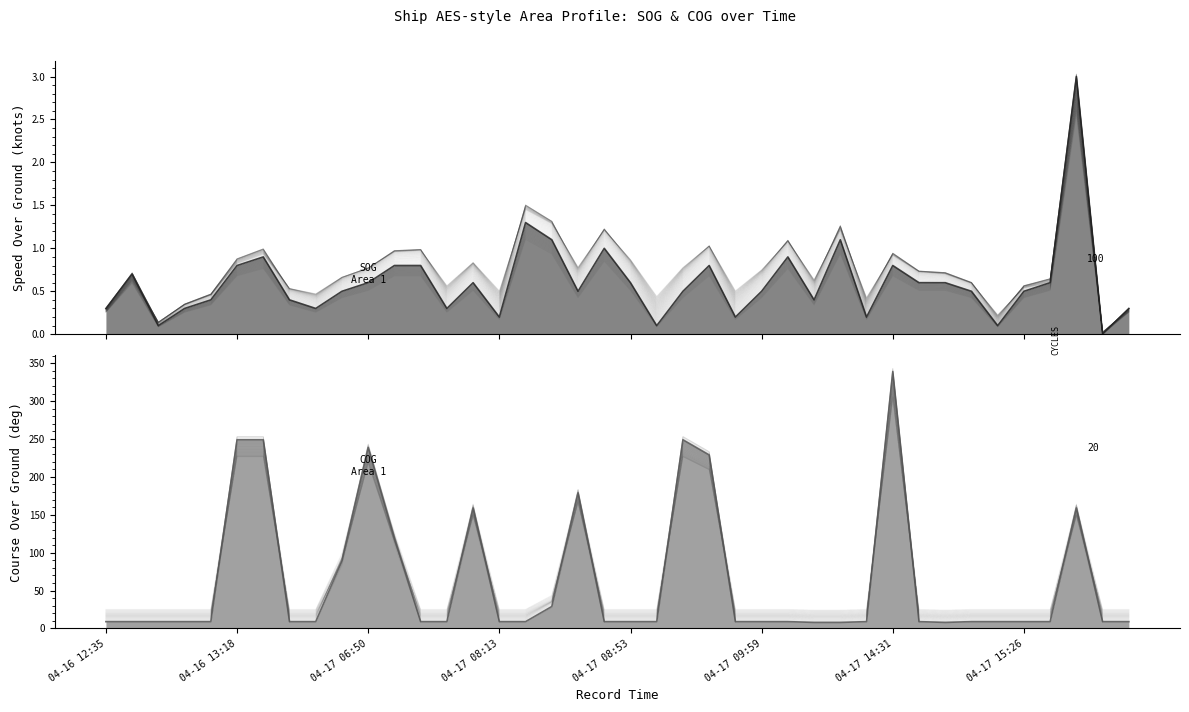

What is the approximate value of SOG at 29?

0.2